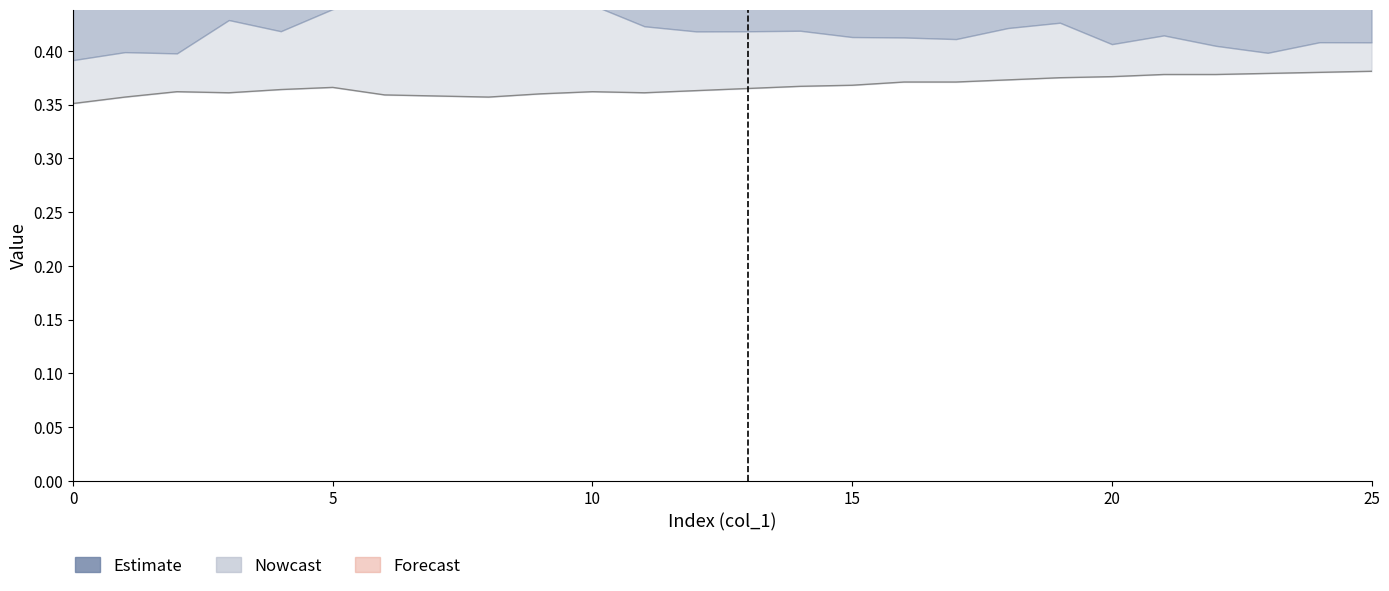

True or false: col_2 and col_5 intersect in this chart.

False